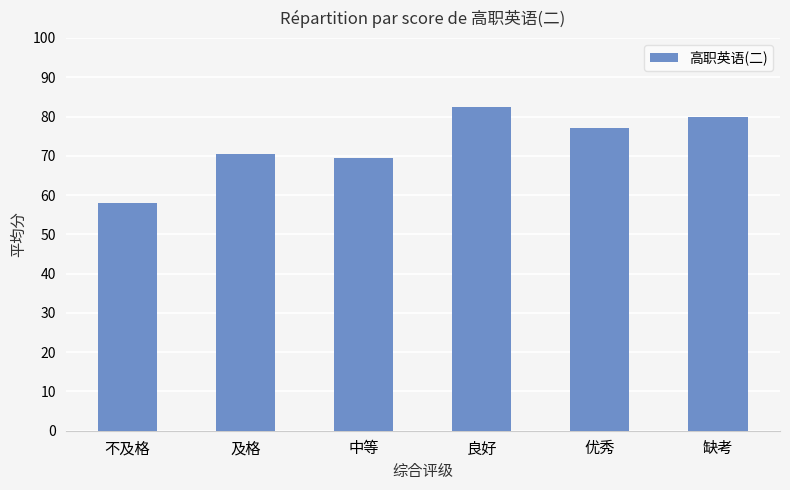

Is it true that the value at 中等 is 69.5?

True